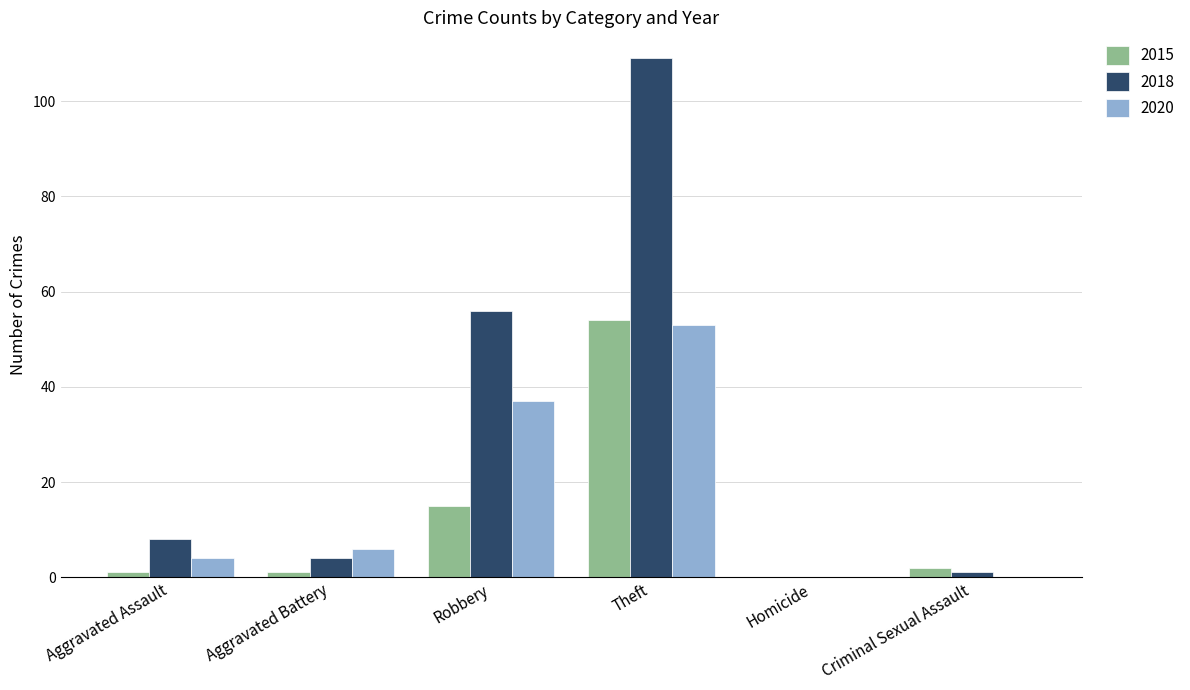

What are all the series names shown in the legend?

2015, 2018, 2020